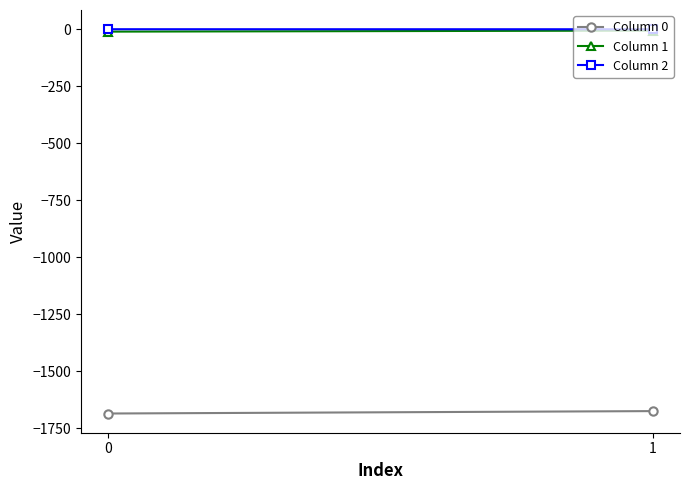

What is the sum of the Column 2 values at 0 and 1?

-0.3